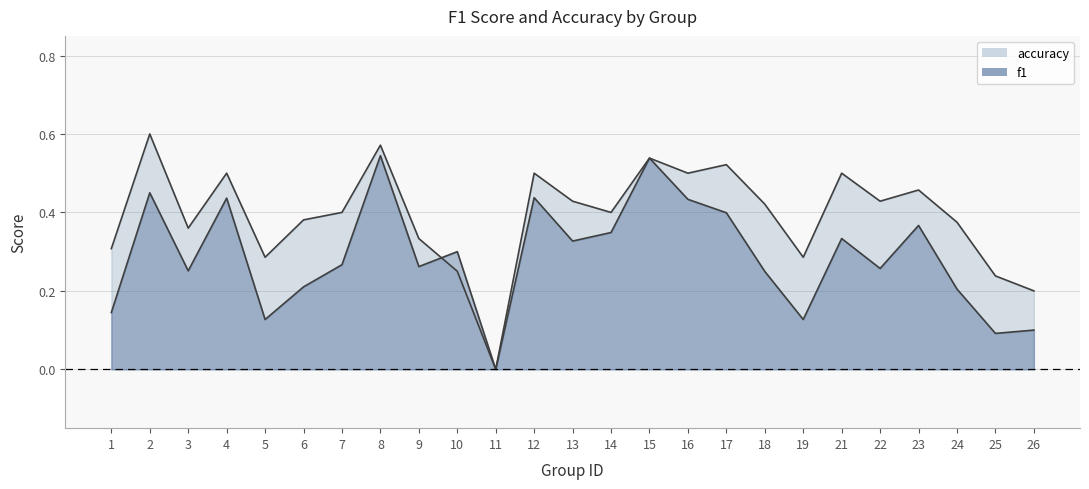

What is the average value of the accuracy series?

0.4